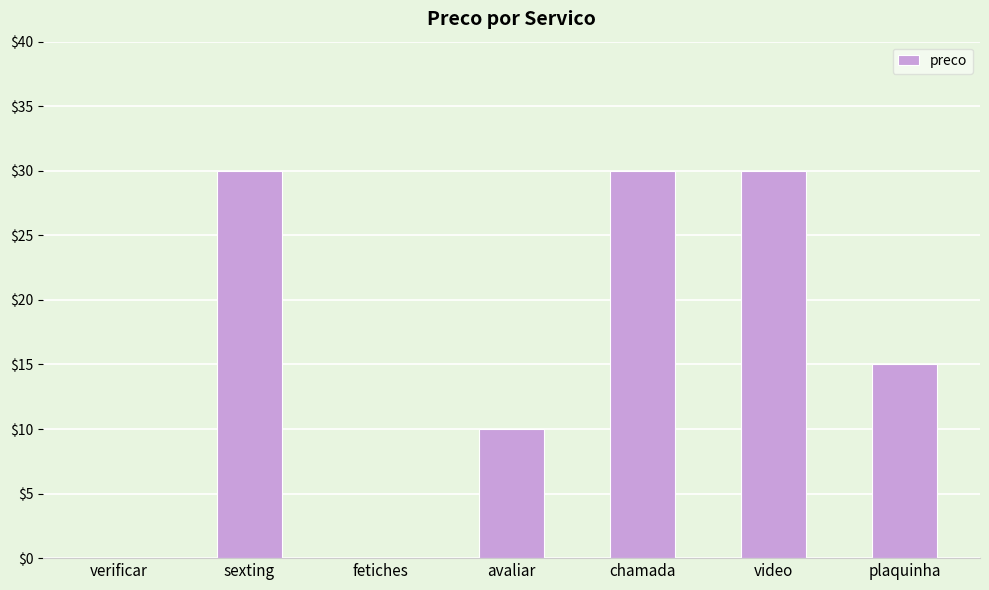

Is it true that the value at verificar is 0?

True